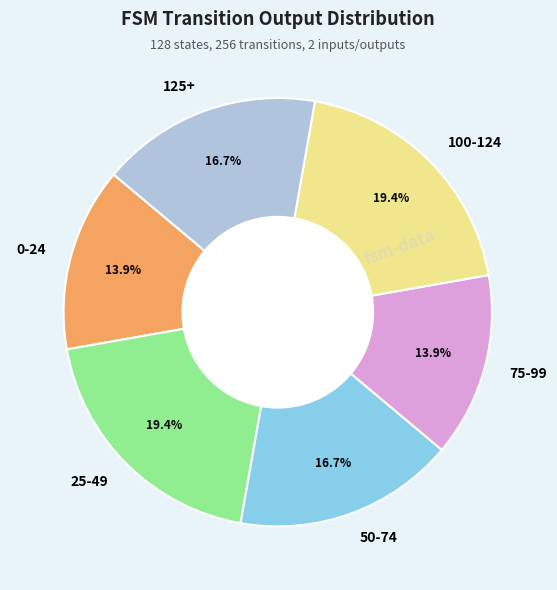

Combined, what portion of the pie is 25-49 and 0-24?

33.3%